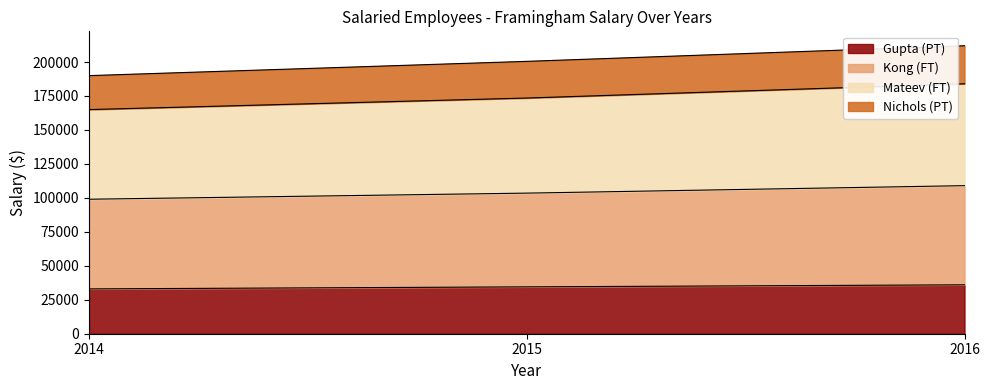

What are all the series names shown in the legend?

Gupta (PT), Kong (FT), Mateev (FT), Nichols (PT)